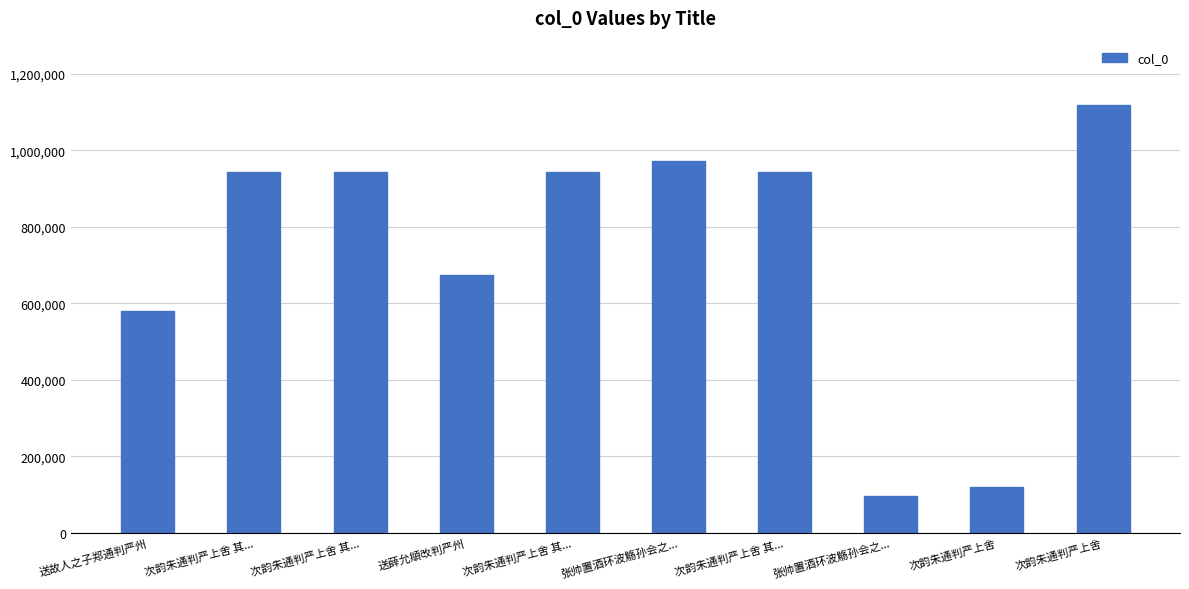

Which has a higher value, 次韵朱通判严上舍 or 次韵朱通判严上舍 其...?

次韵朱通判严上舍